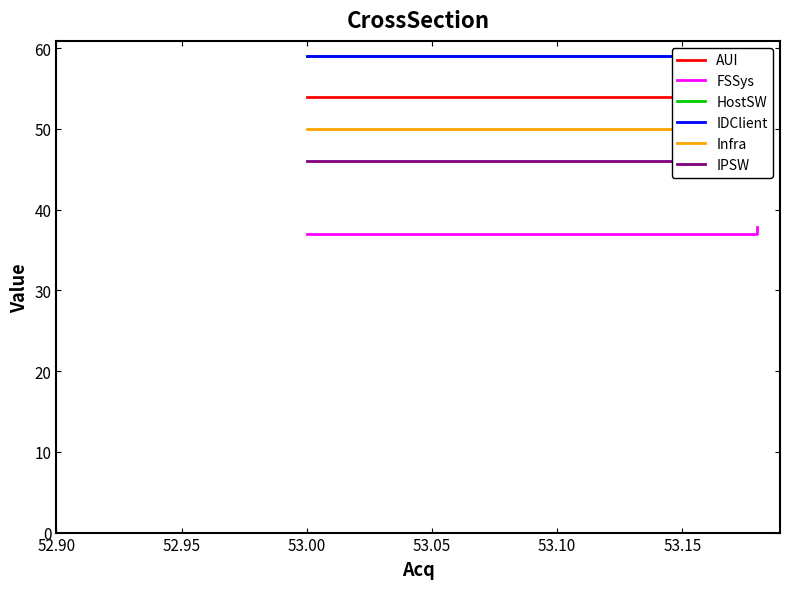

Read the IDClient value at 53.15.

59.4